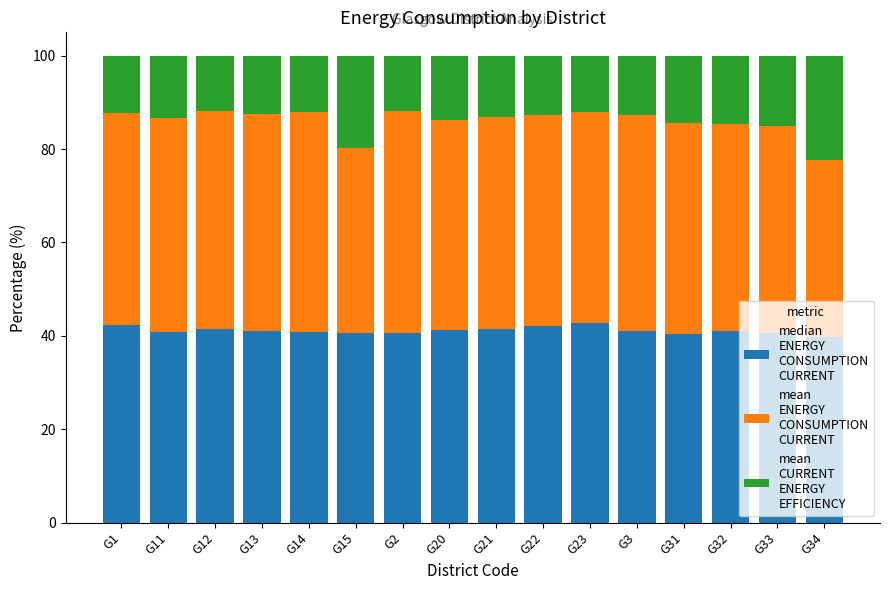

Are the bars grouped side by side (vs. stacked)?

No